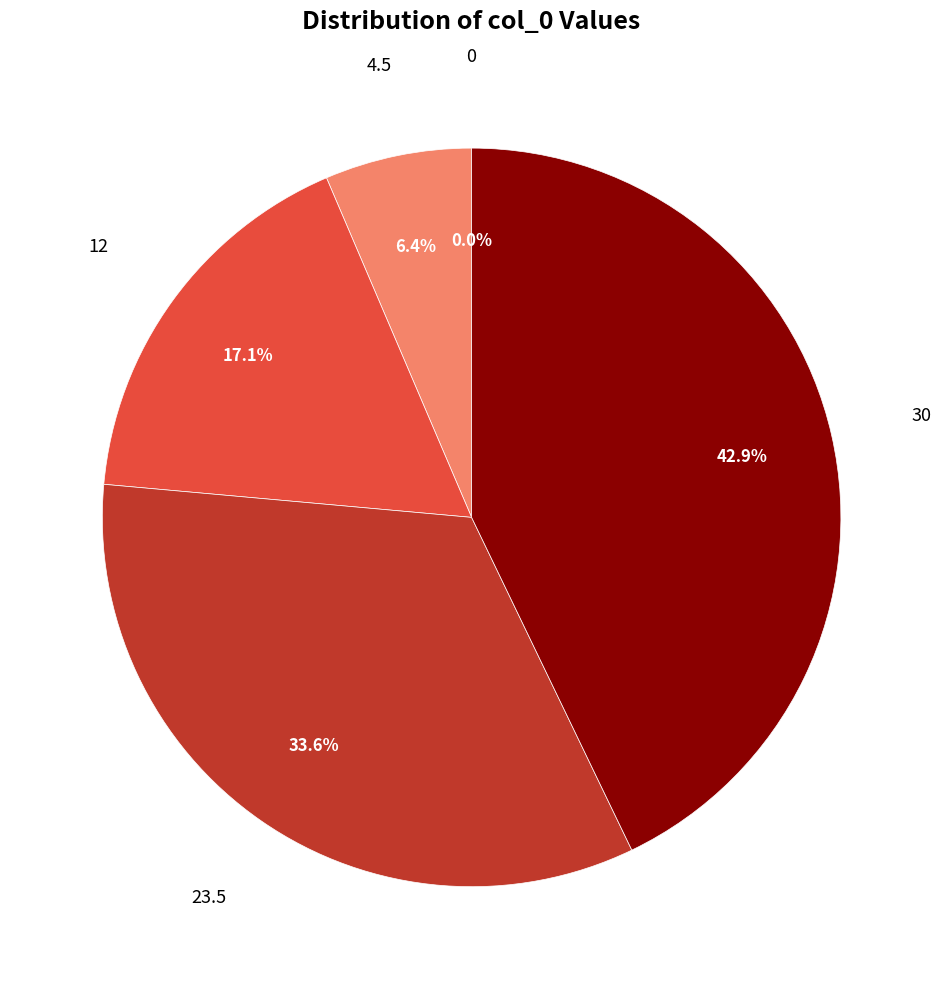

Does 0 account for over 50% of the chart?

No